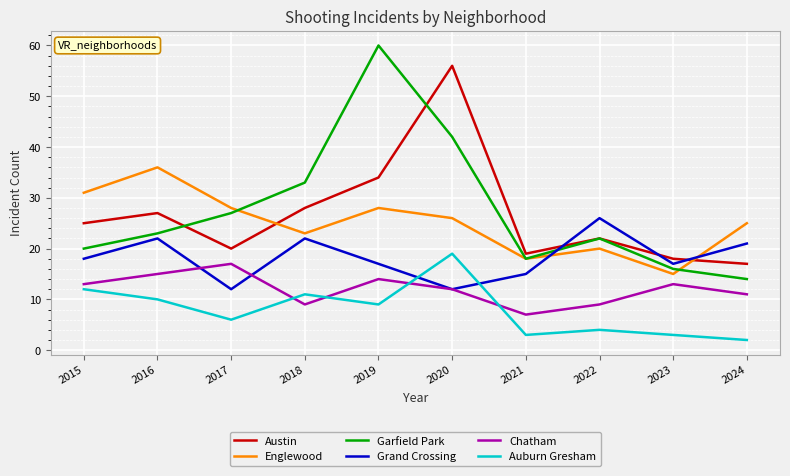

Which series has the largest range (max minus min)?

Garfield Park